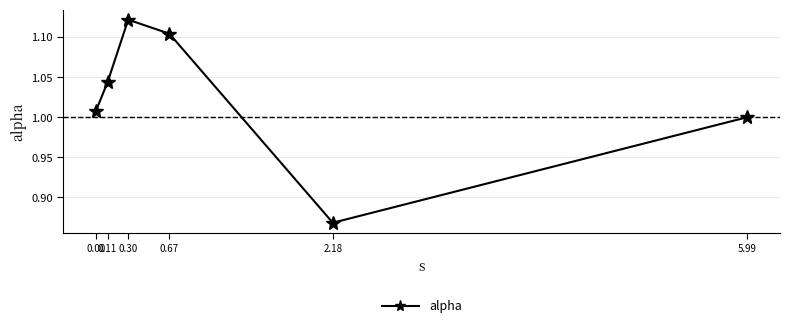

What is the sum of all values?

6.1